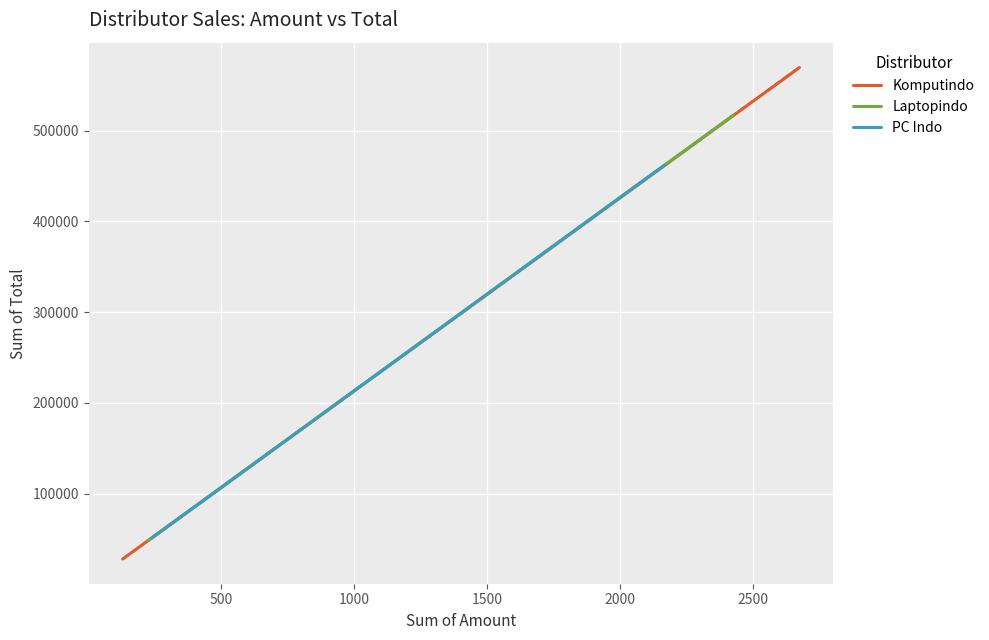

What is the maximum value for Komputindo?

569568.8